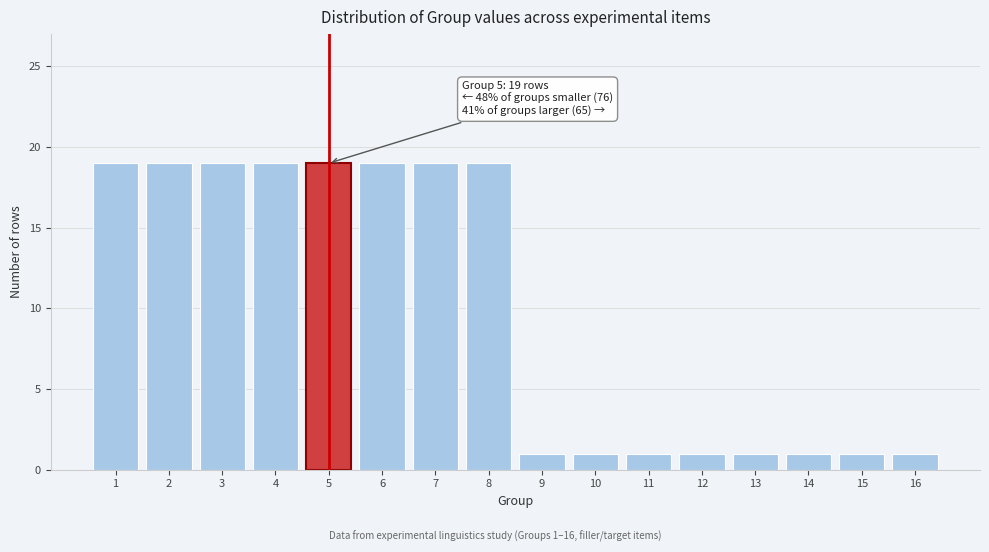

Reading left to right, list all the values displayed in this chart.

1=19	2=19	3=19	4=19	5=19	6=19	7=19	8=19	9=1	10=1	11=1	12=1	13=1	14=1	15=1	16=1